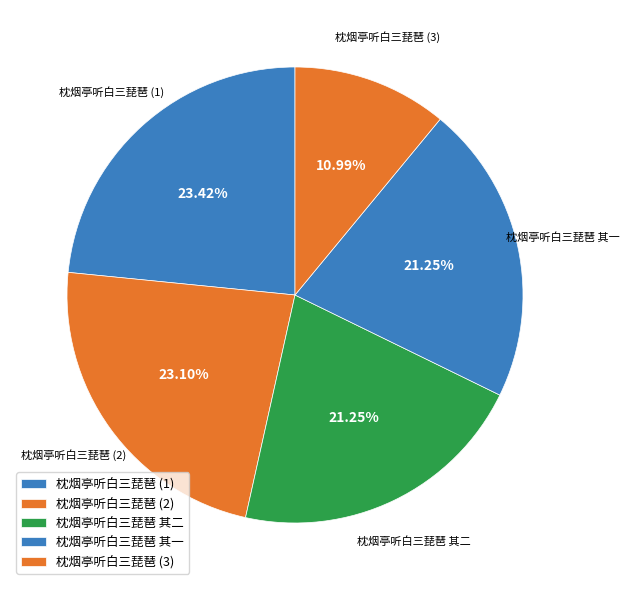

Do 枕烟亭听白三琵琶 其一 and 枕烟亭听白三琵琶 (3) together represent more than half of the pie?

No